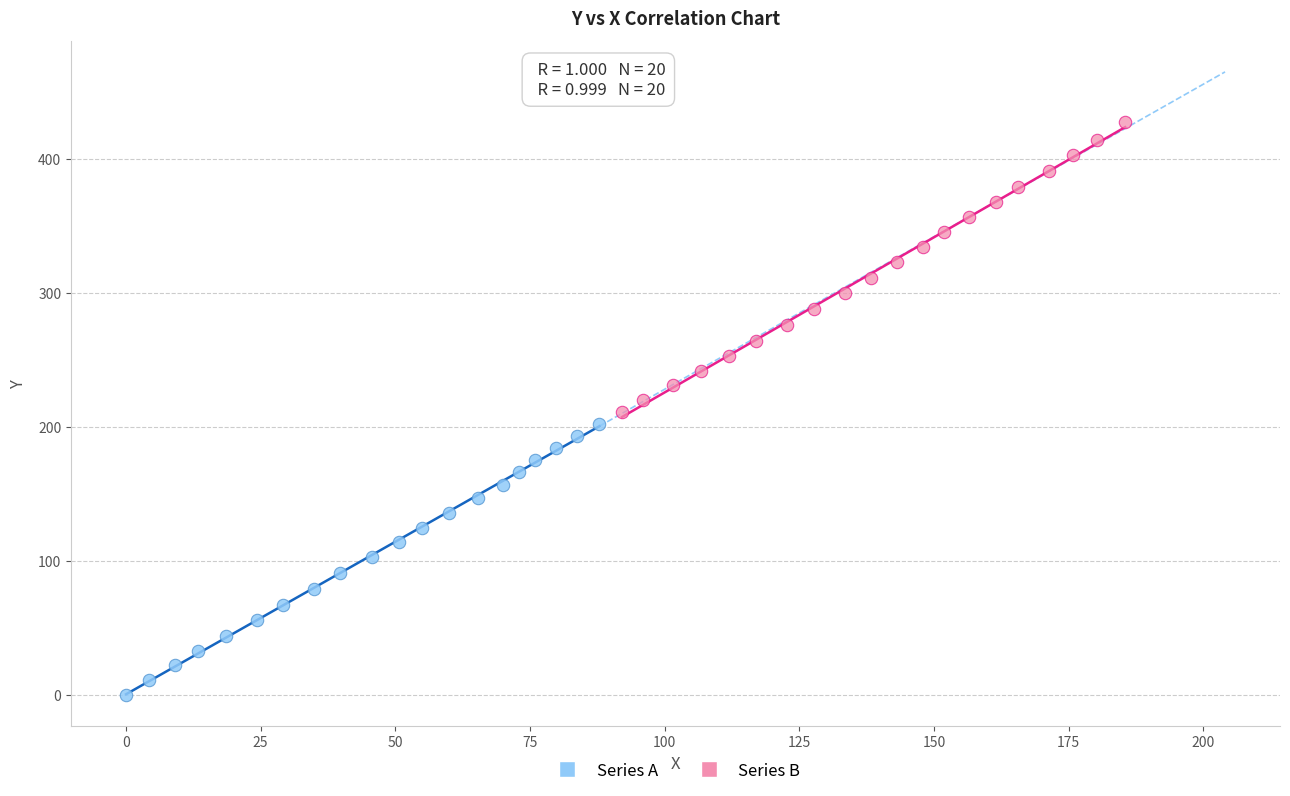

Which series has the widest spread of Y values?

Series B